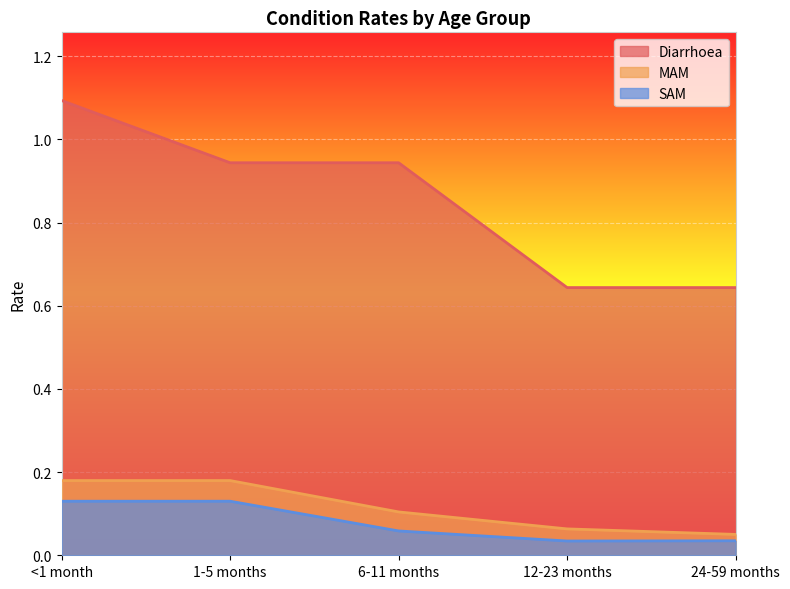

Reading right to left, transcribe all the data shown in this chart.

Diarrhoea: 24-59 months=0.6	12-23 months=0.6	6-11 months=0.9	1-5 months=0.9	<1 month=1.1
MAM: 24-59 months=0.1	12-23 months=0.1	6-11 months=0.1	1-5 months=0.2	<1 month=0.2
SAM: 24-59 months=0.0	12-23 months=0.0	6-11 months=0.1	1-5 months=0.1	<1 month=0.1